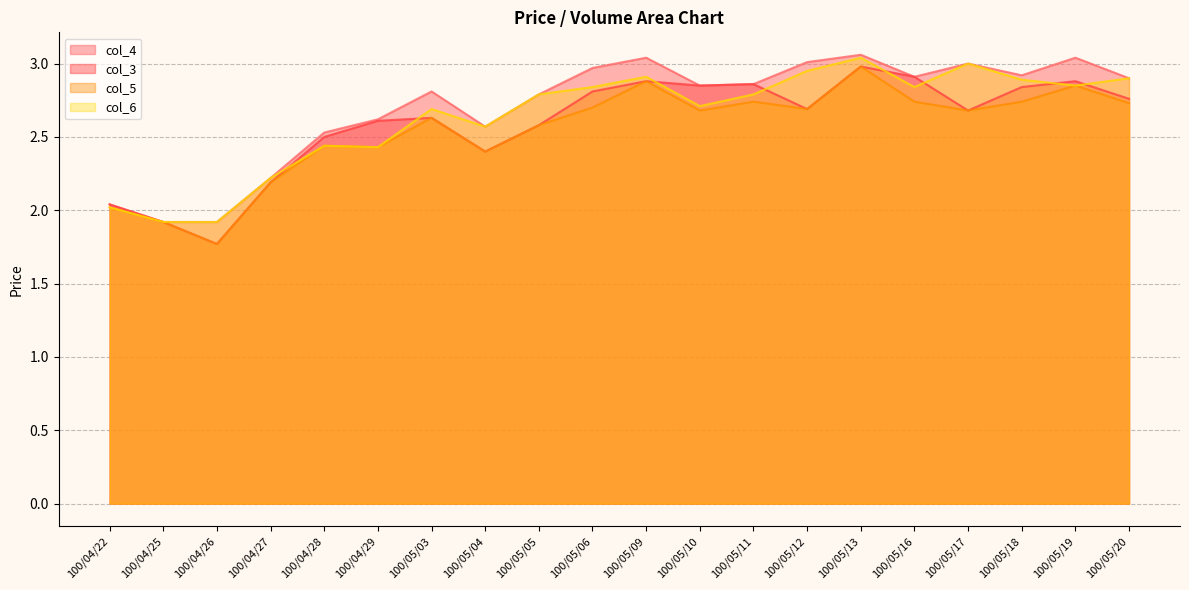

Reading left to right, extract all data points from this chart.

col_4: 100/04/22=2.0	100/04/25=1.9	100/04/26=1.9	100/04/27=2.2	100/04/28=2.5	100/04/29=2.6	100/05/03=2.8	100/05/04=2.6	100/05/05=2.8	100/05/06=3.0	100/05/09=3.0	100/05/10=2.9	100/05/11=2.9	100/05/12=3.0	100/05/13=3.1	100/05/16=2.9	100/05/17=3.0	100/05/18=2.9	100/05/19=3.0	100/05/20=2.9
col_3: 100/04/22=2.0	100/04/25=1.9	100/04/26=1.8	100/04/27=2.2	100/04/28=2.5	100/04/29=2.6	100/05/03=2.6	100/05/04=2.4	100/05/05=2.6	100/05/06=2.8	100/05/09=2.9	100/05/10=2.9	100/05/11=2.9	100/05/12=2.7	100/05/13=3.0	100/05/16=2.9	100/05/17=2.7	100/05/18=2.8	100/05/19=2.9	100/05/20=2.8
col_5: 100/04/22=2.0	100/04/25=1.9	100/04/26=1.8	100/04/27=2.2	100/04/28=2.4	100/04/29=2.4	100/05/03=2.6	100/05/04=2.4	100/05/05=2.6	100/05/06=2.7	100/05/09=2.9	100/05/10=2.7	100/05/11=2.7	100/05/12=2.7	100/05/13=3.0	100/05/16=2.7	100/05/17=2.7	100/05/18=2.7	100/05/19=2.9	100/05/20=2.7
col_6: 100/04/22=2.0	100/04/25=1.9	100/04/26=1.9	100/04/27=2.2	100/04/28=2.4	100/04/29=2.4	100/05/03=2.7	100/05/04=2.6	100/05/05=2.8	100/05/06=2.8	100/05/09=2.9	100/05/10=2.7	100/05/11=2.8	100/05/12=3.0	100/05/13=3.0	100/05/16=2.8	100/05/17=3.0	100/05/18=2.9	100/05/19=2.9	100/05/20=2.9